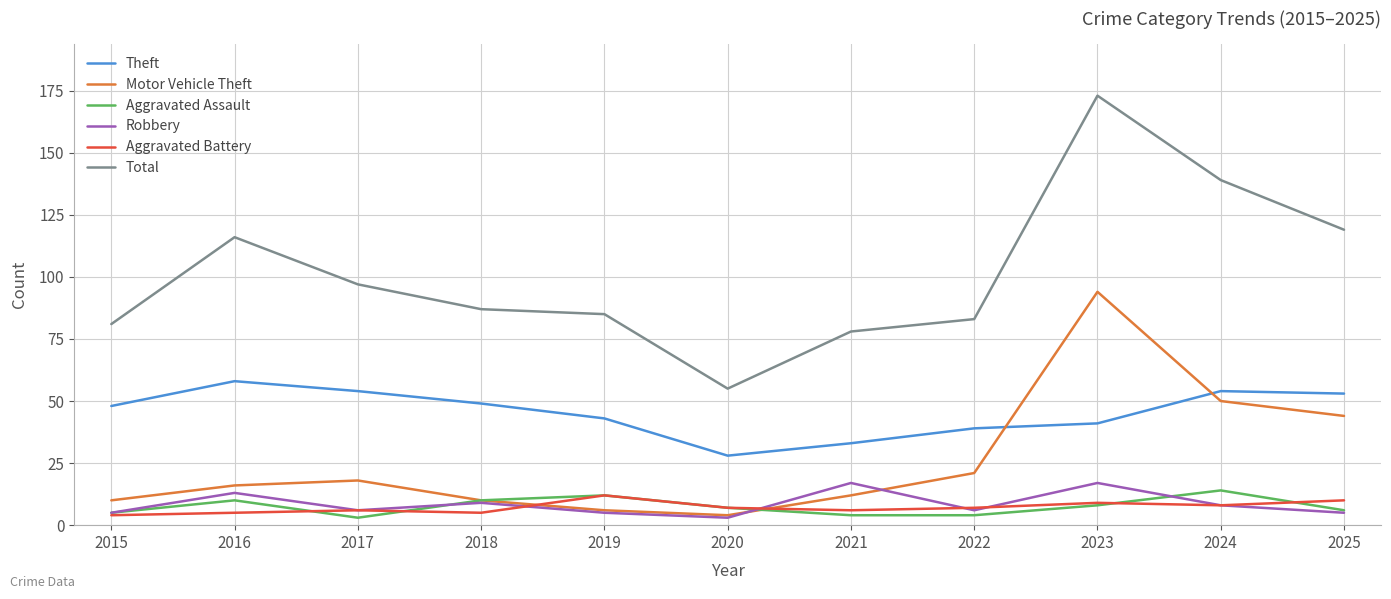

Is this an area chart (filled region under the line)?

No